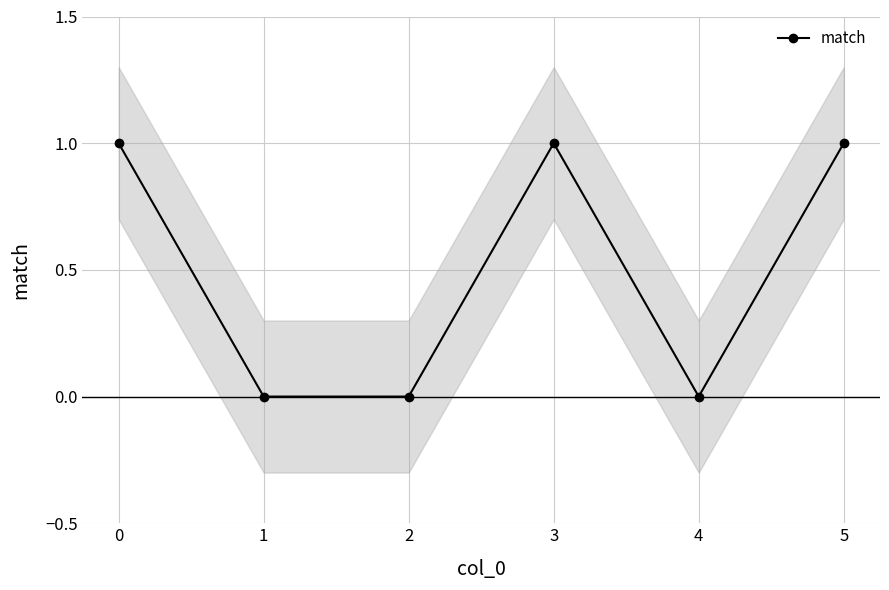

At which category does the chart reach its minimum across all series?

1